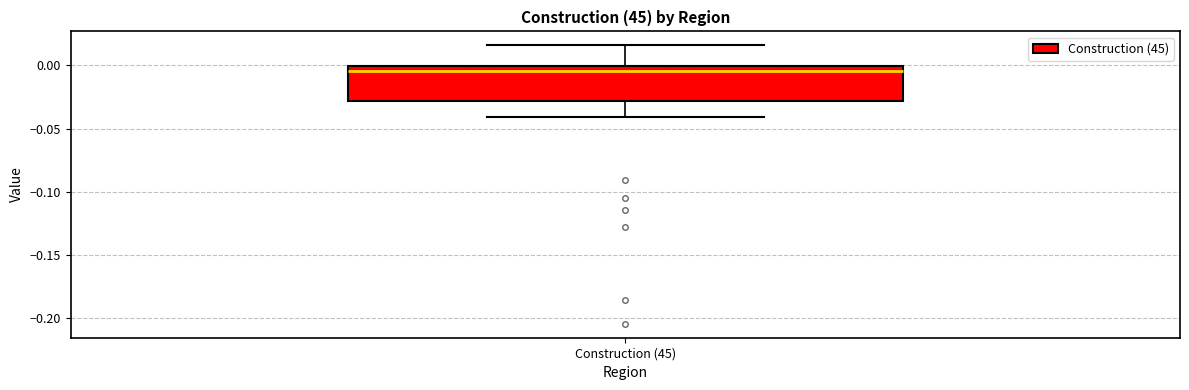

Transcribe this box plot: give where the median line is, the range the box spans, and where the two whiskers end, as read against the y-axis. The values are not printed on the chart, so give them approximately, as read against the axis.

median -0.005, box -0.030 to 0.000, whiskers -0.040 to 0.015